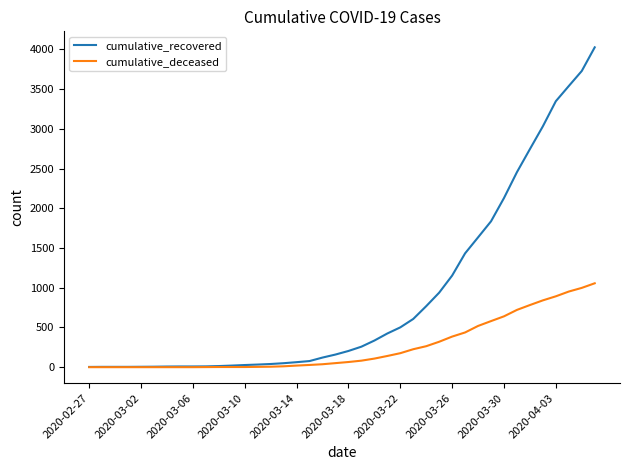

Which series has the largest range (max minus min)?

cumulative_recovered